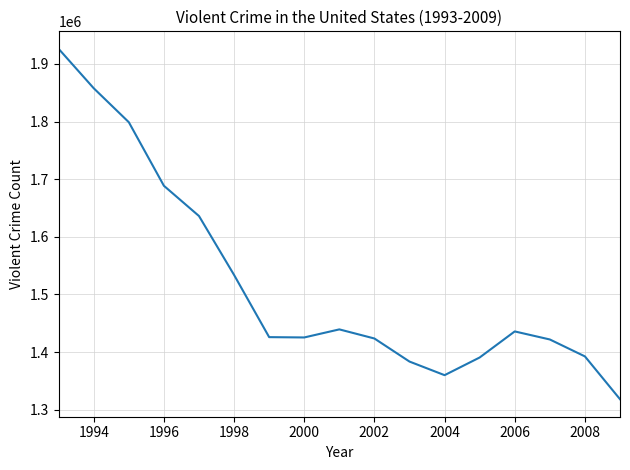

How many values are below 1426044?

8